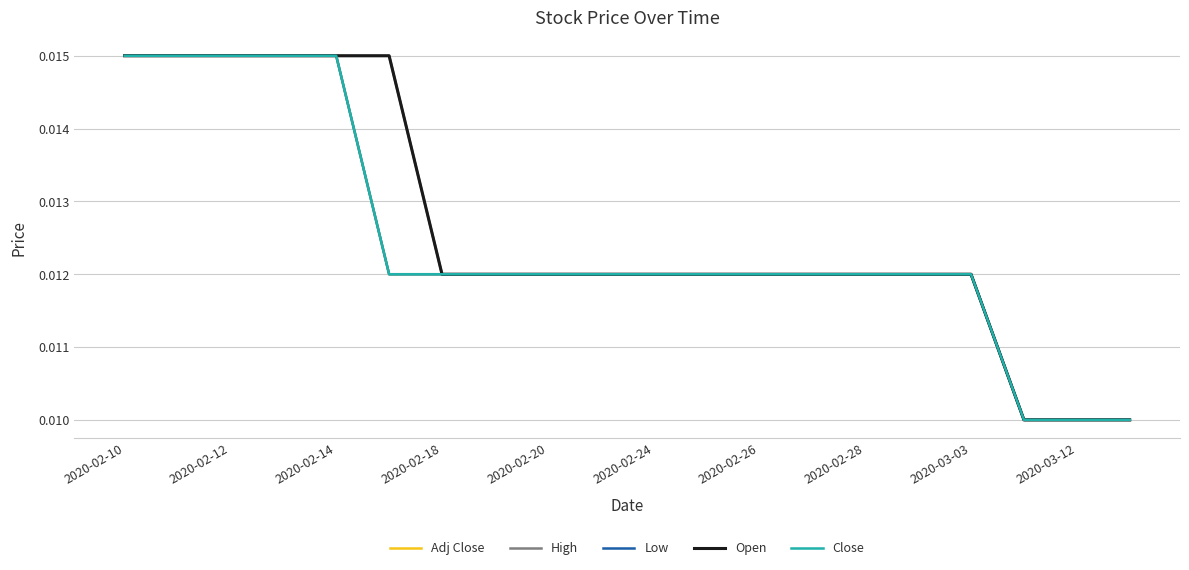

Rank the series by their maximum value, from lowest to highest.

Adj Close, High, Low, Open, Close